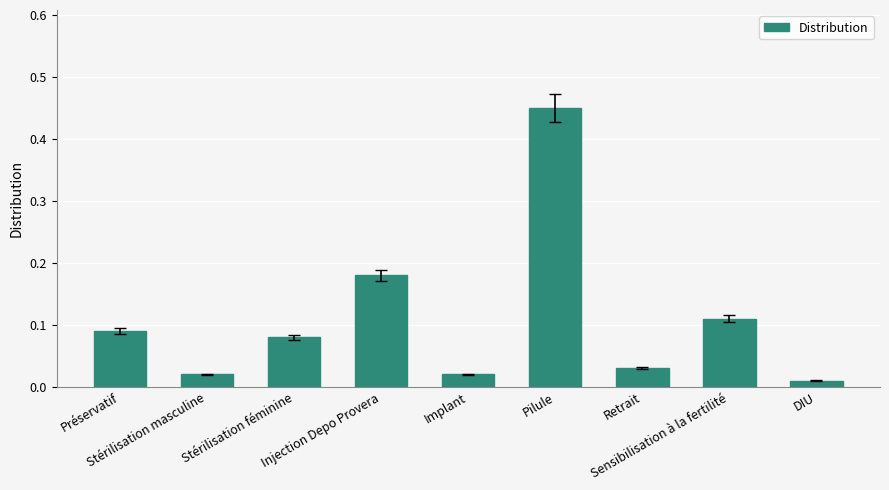

What is the difference between the maximum and minimum values?

0.4